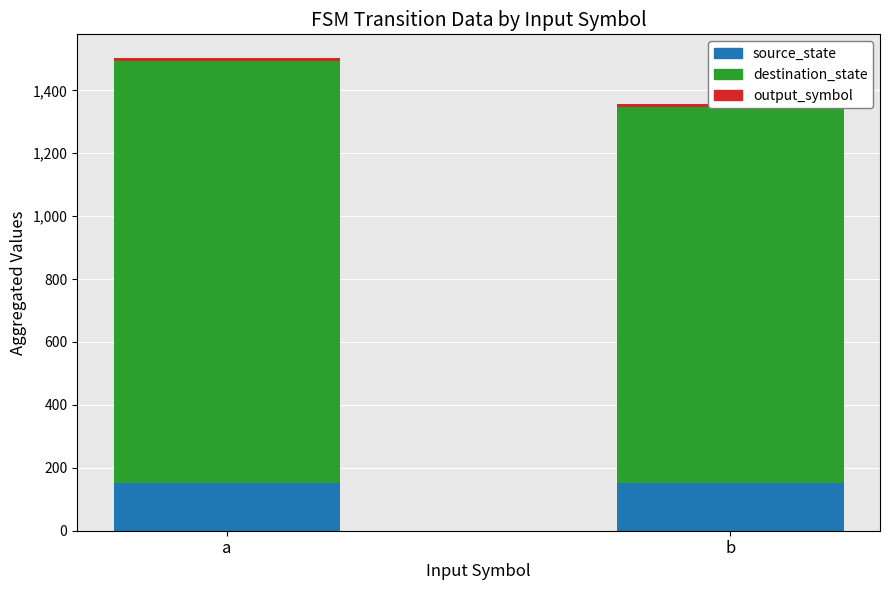

What is the value of the destination_state bar at the 1st from the left?

1341